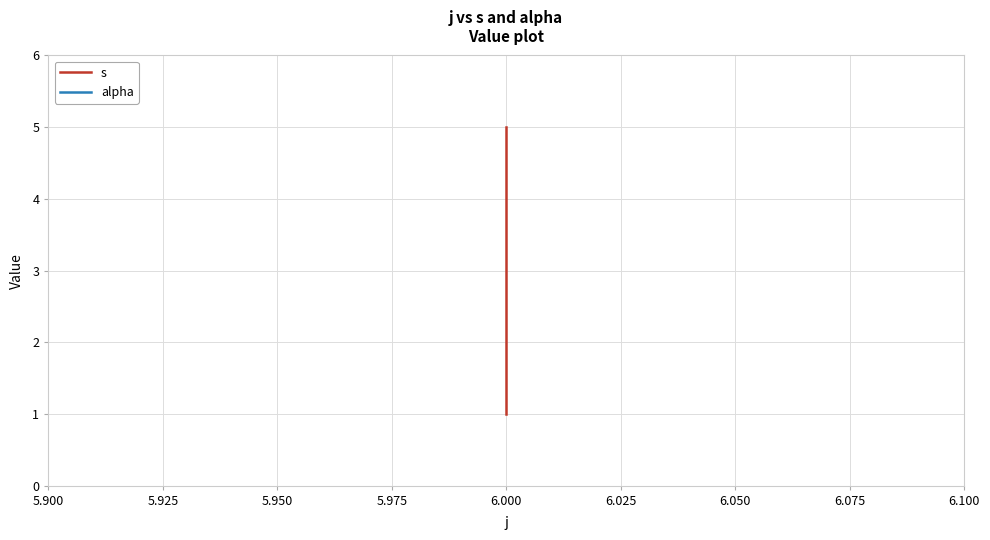

How many values in the s series exceed 3?

1